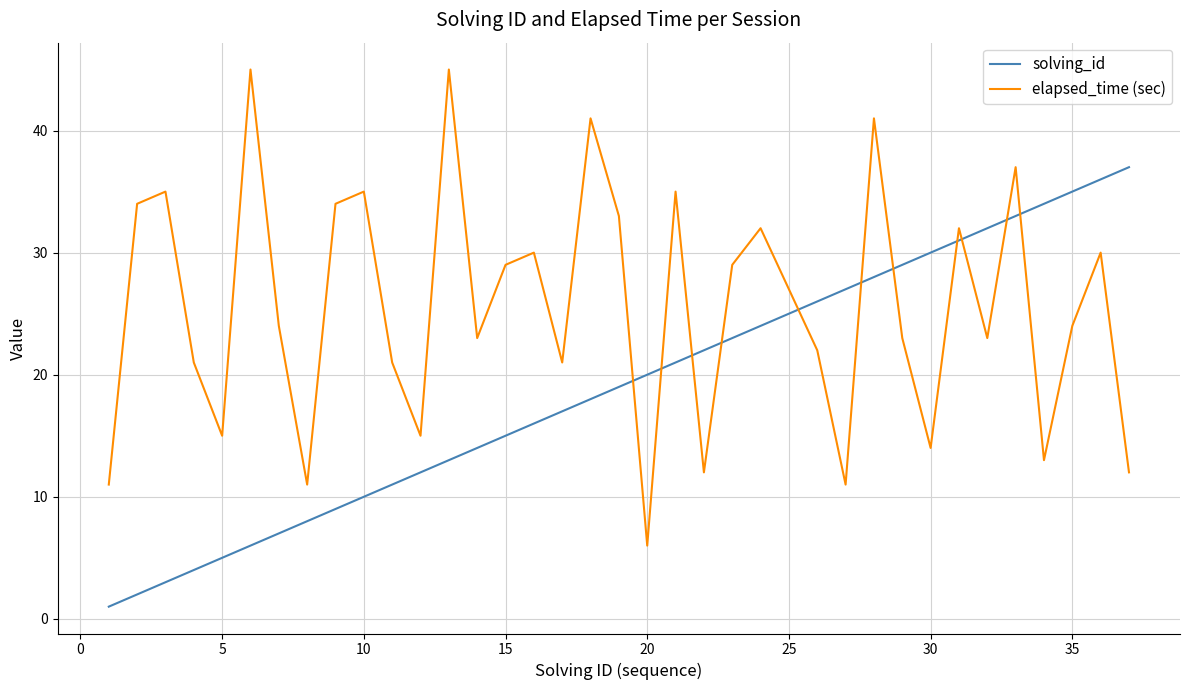

How many times do elapsed_time (sec) and solving_id cross each other?

11